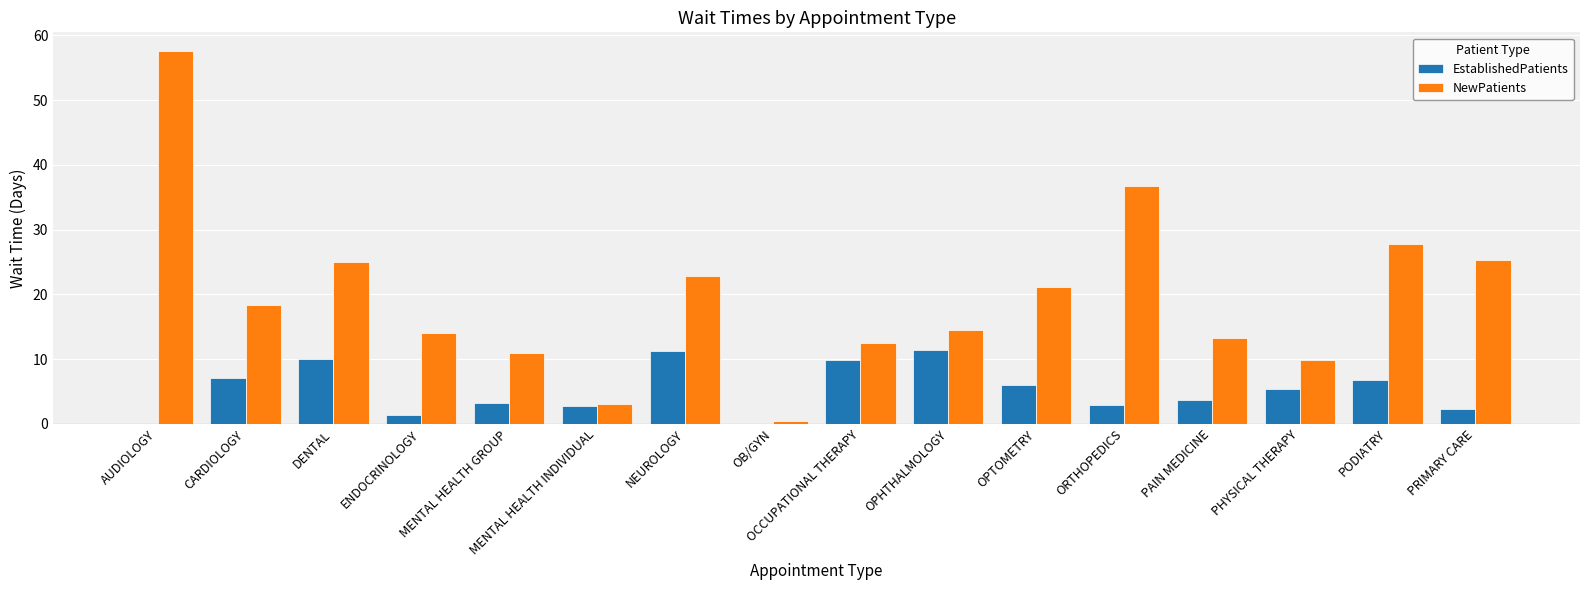

At which category does the chart reach its peak across all series?

AUDIOLOGY